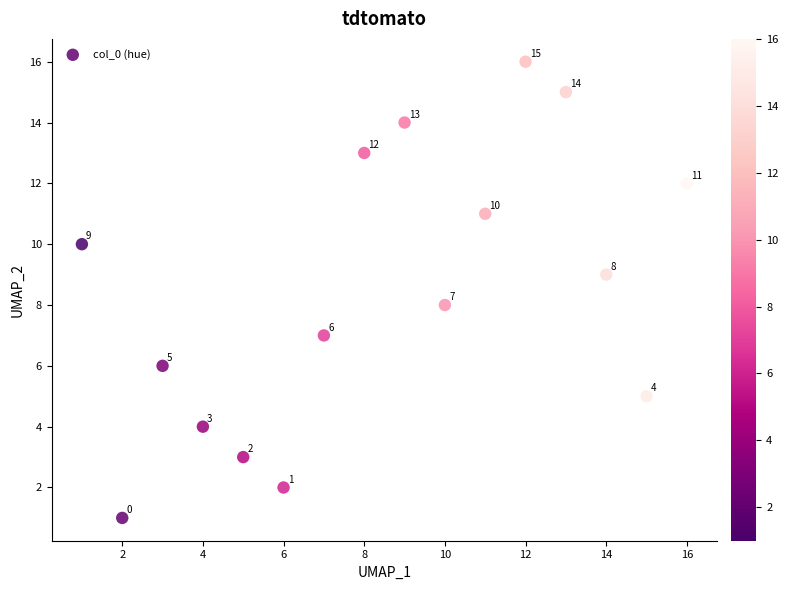

What is the range of Y values (max minus min)?

15